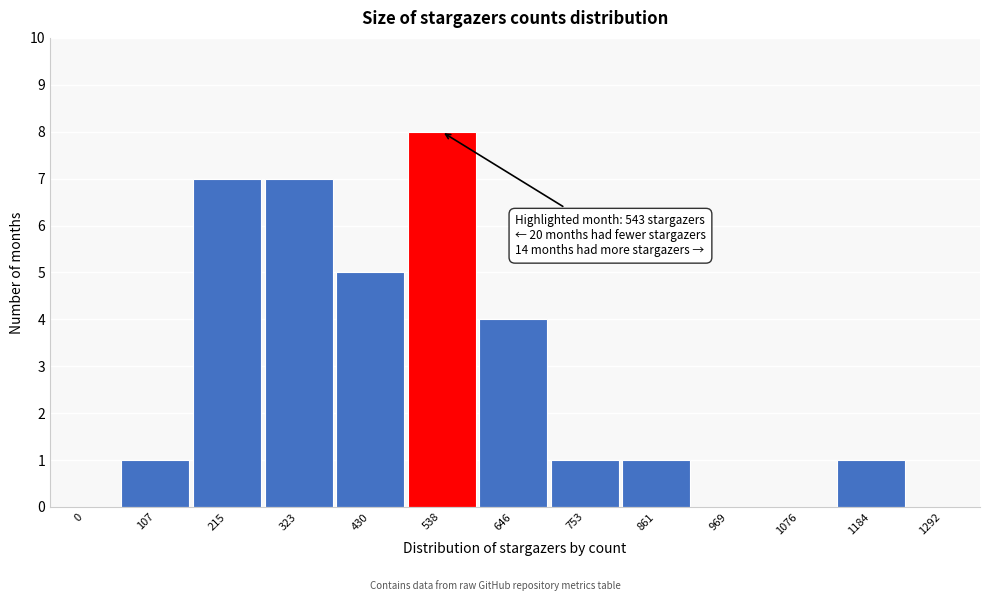

Reading left to right, transcribe all the data shown in this chart.

0=0	107=1	215=7	323=7	430=5	538=8	646=4	753=1	861=1	969=0	1076=0	1184=1	1292=0